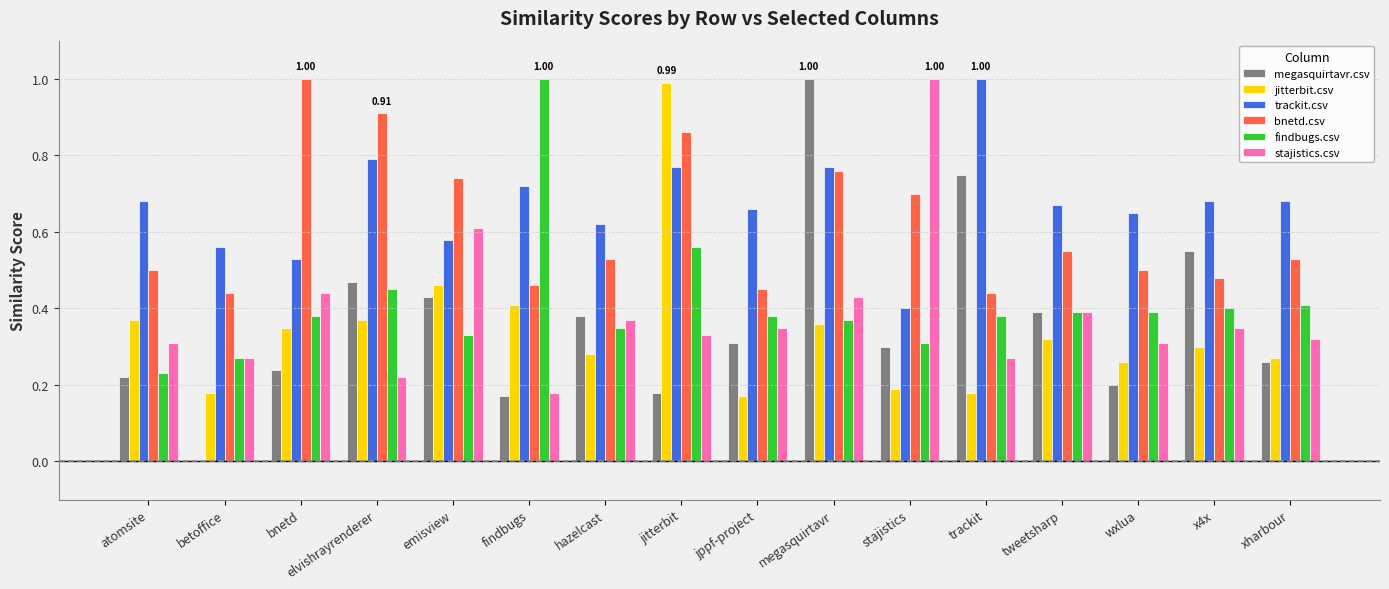

Count the megasquirtavr.csv values in the range 0 to 1.

16